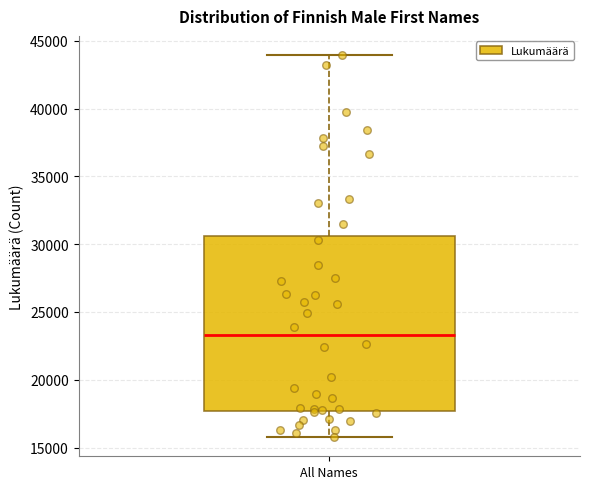

Read this box plot against the y-axis: the position of the median line, the range covered by the box, and the ends of both whiskers. The values are not printed on the chart, so give them approximately, as read against the axis.

median 23500, box 17500 to 30500, whiskers 16000 to 44000